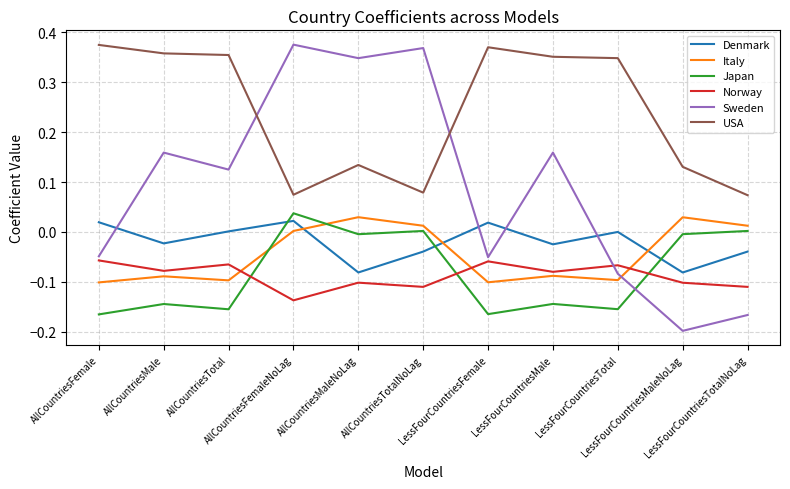

Which series has the largest range (max minus min)?

Sweden